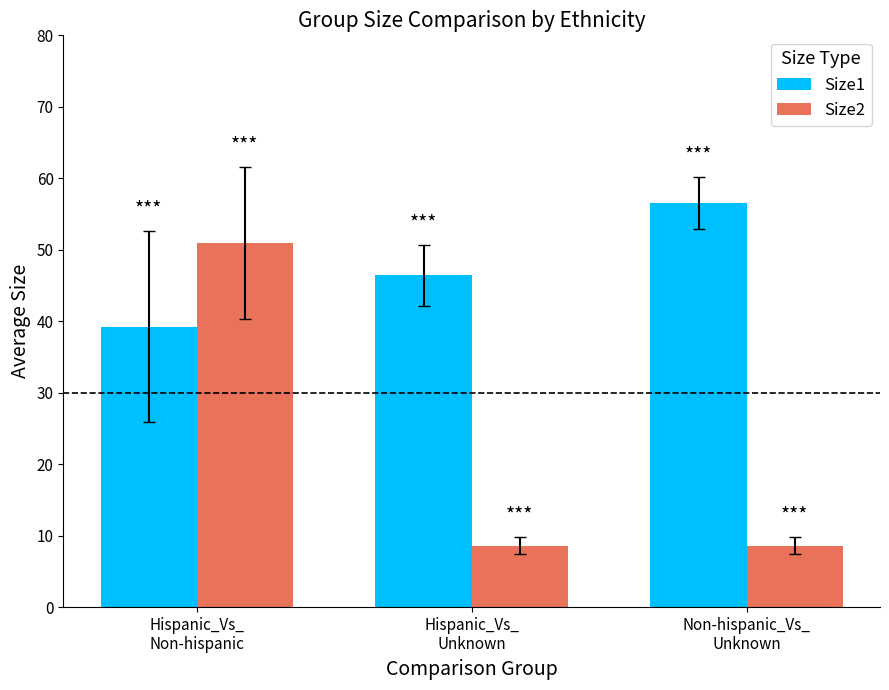

Rank the series at Non-hispanic_Vs_
Unknown from highest to lowest value.

Size1, Size2